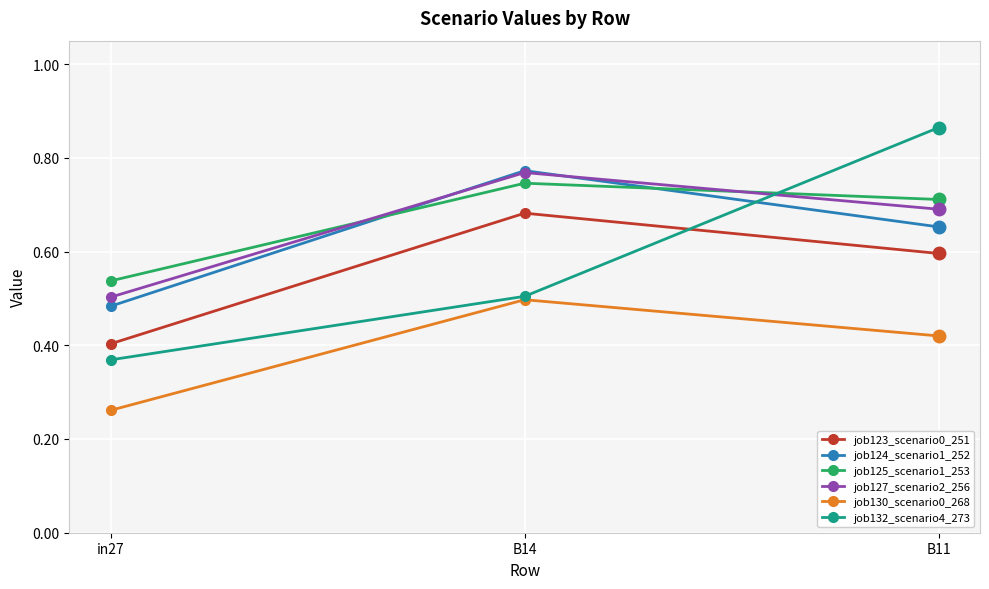

At how many categories does at least one series exceed 0?

3